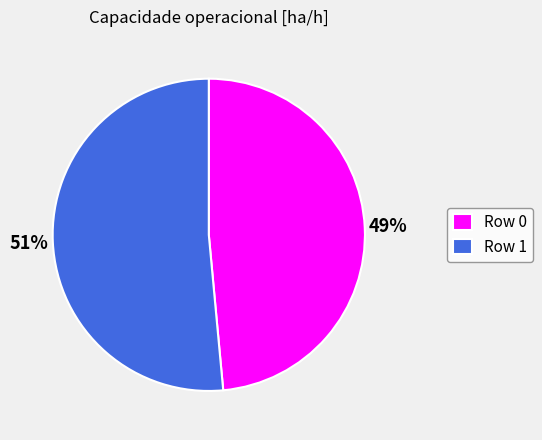

To the nearest percent, what is the combined percentage of Row 0 and Row 1?

100%